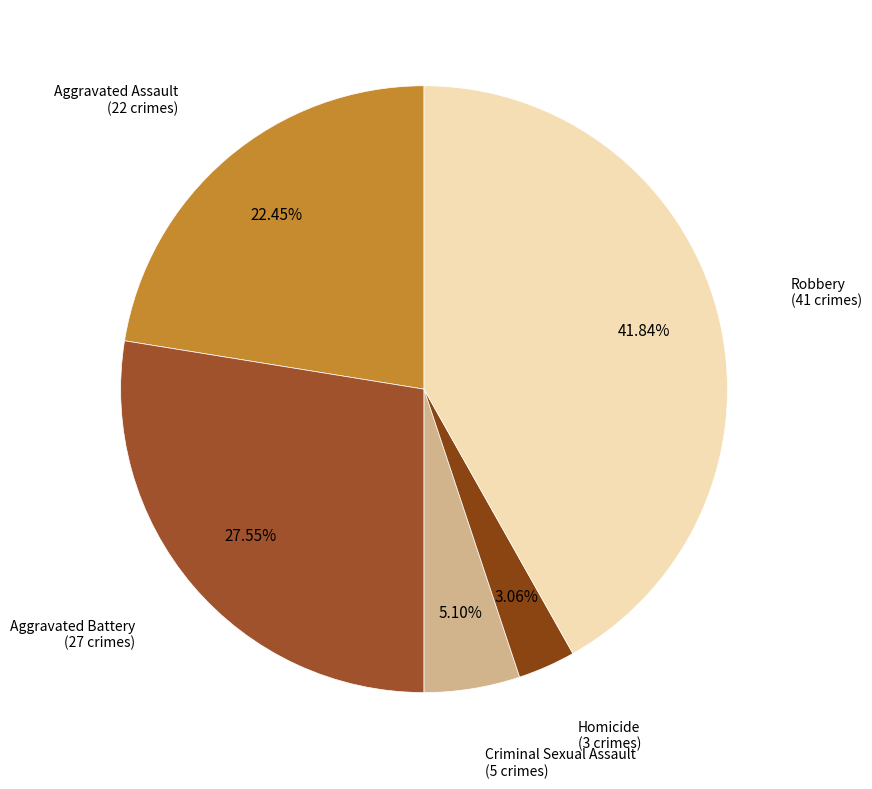

Count the number of slices in the pie.

5